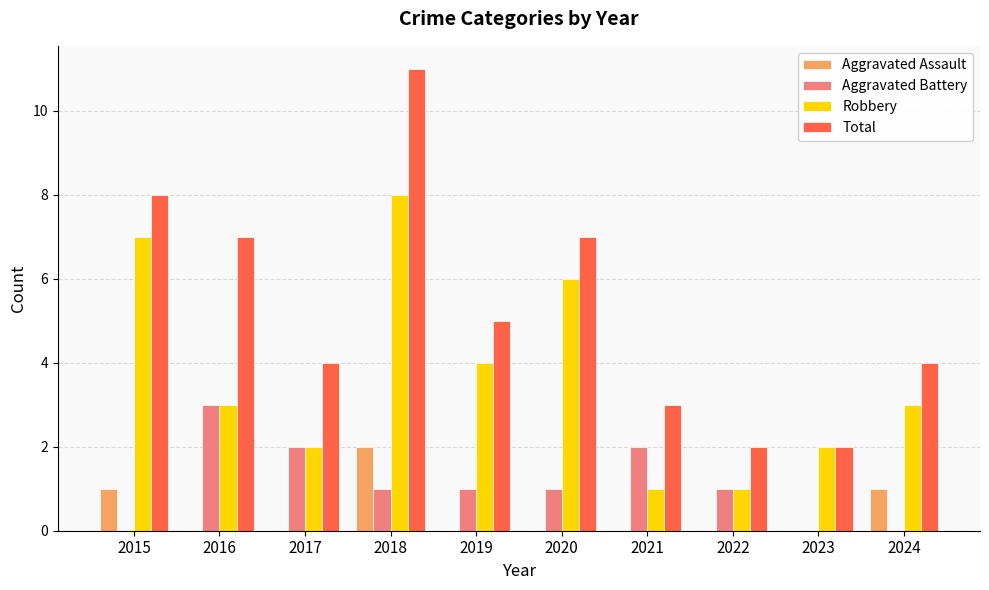

Reading left to right, what are all the values shown in this chart?

Aggravated Assault: 2015=1	2016=0	2017=0	2018=2	2019=0	2020=0	2021=0	2022=0	2023=0	2024=1
Aggravated Battery: 2015=0	2016=3	2017=2	2018=1	2019=1	2020=1	2021=2	2022=1	2023=0	2024=0
Robbery: 2015=7	2016=3	2017=2	2018=8	2019=4	2020=6	2021=1	2022=1	2023=2	2024=3
Total: 2015=8	2016=7	2017=4	2018=11	2019=5	2020=7	2021=3	2022=2	2023=2	2024=4